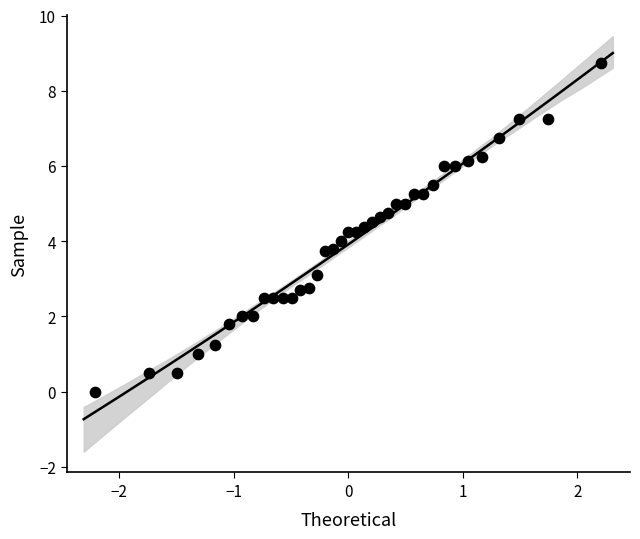

What is the range of X values (max minus min)?

4.4